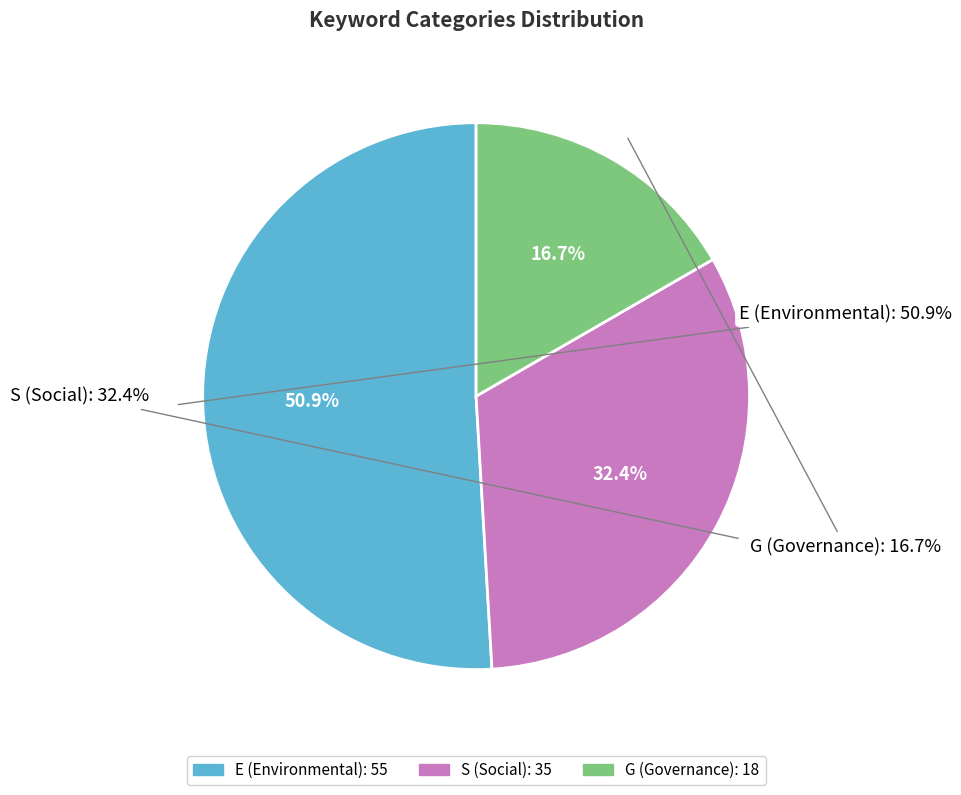

Count the number of slices in the pie.

3